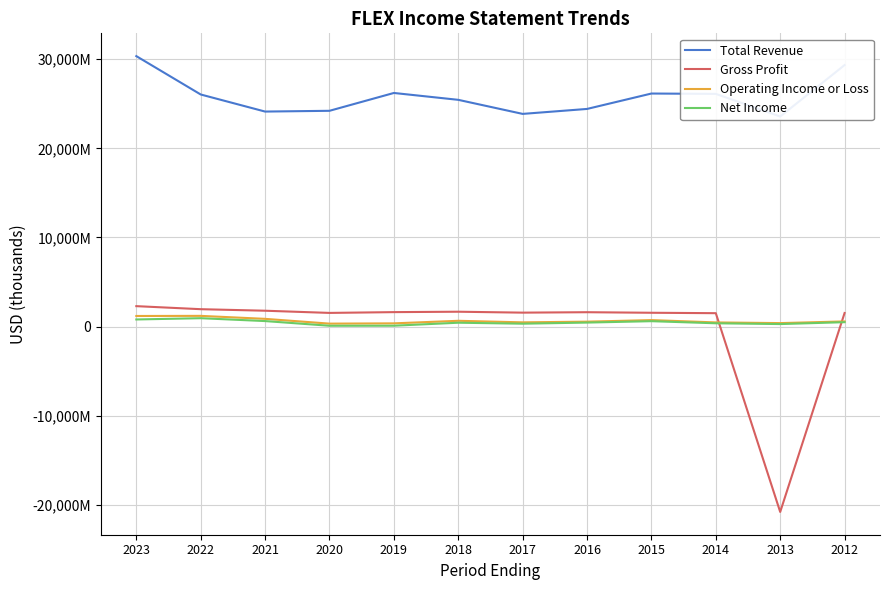

What is the value of the Gross Profit point at the 2nd from the left?

1947000